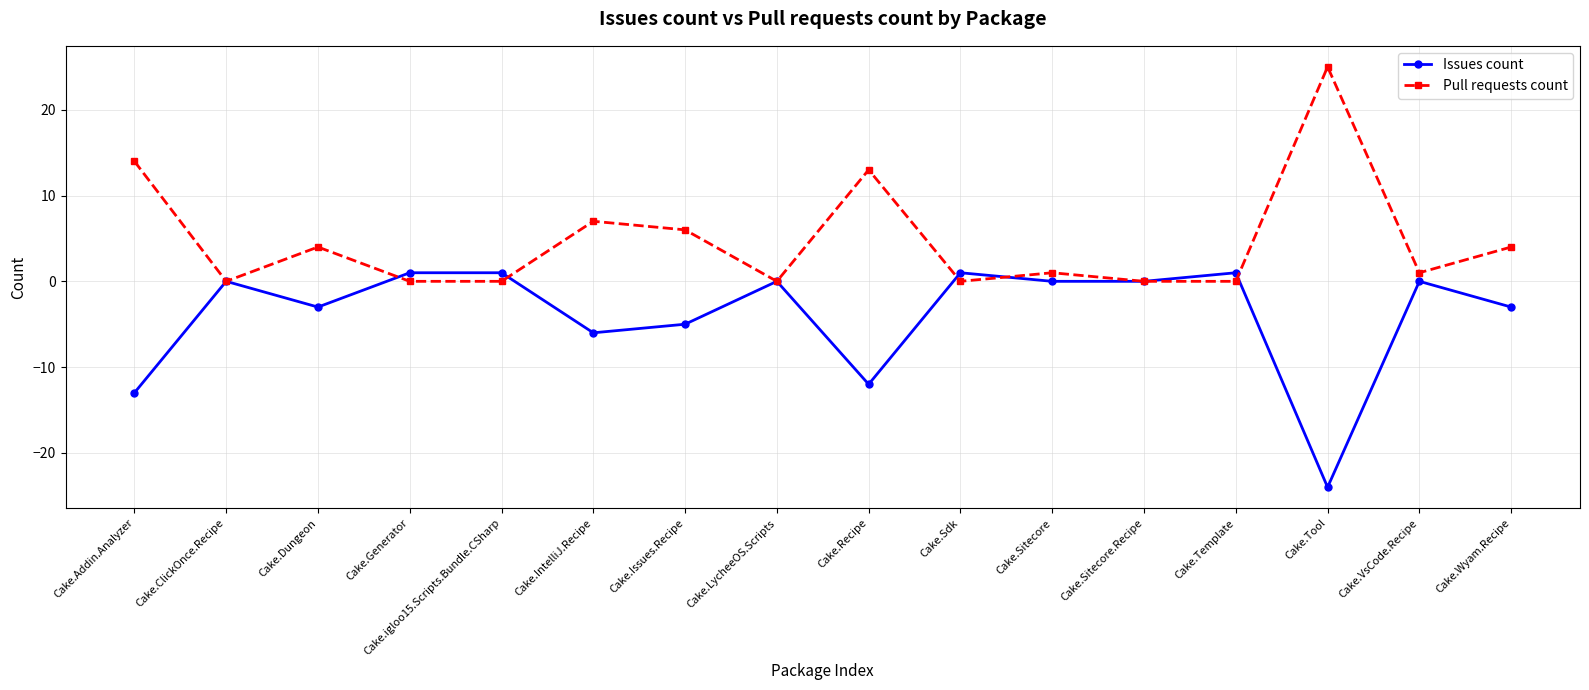

True or false: Pull requests count has more than 2 points higher than both neighbors.

True